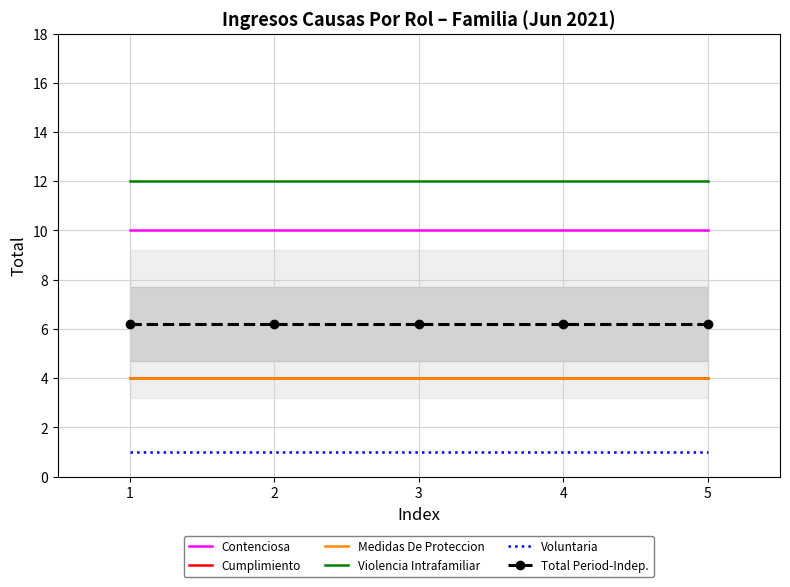

Which series has the largest total across all categories?

Violencia Intrafamiliar